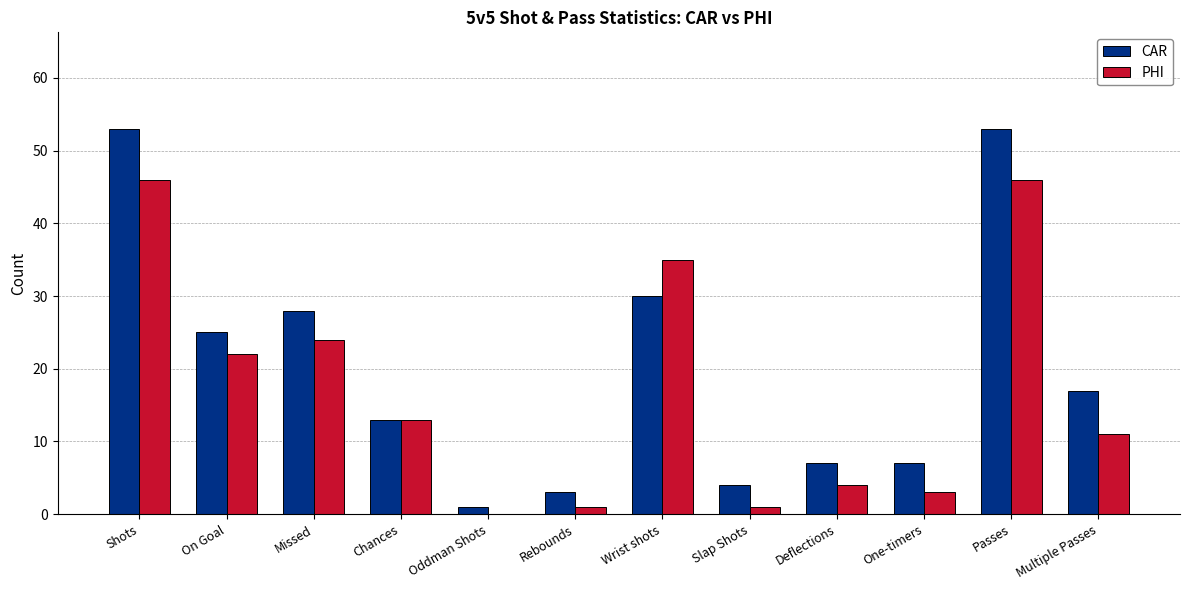

At which label does PHI first exceed 13?

Shots